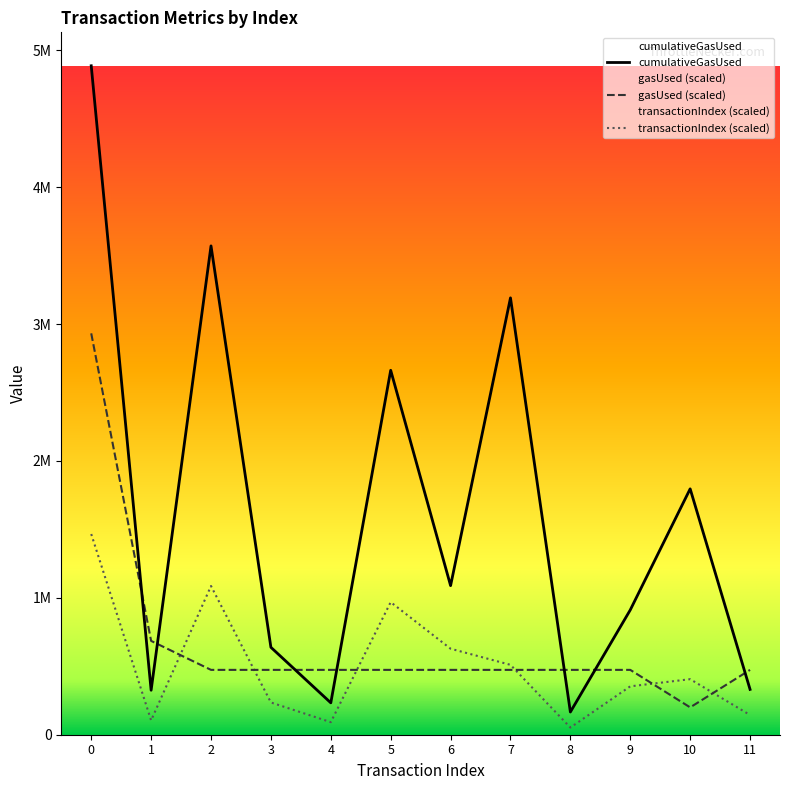

True or false: transactionIndex and cumulativeGasUsed intersect in this chart.

False